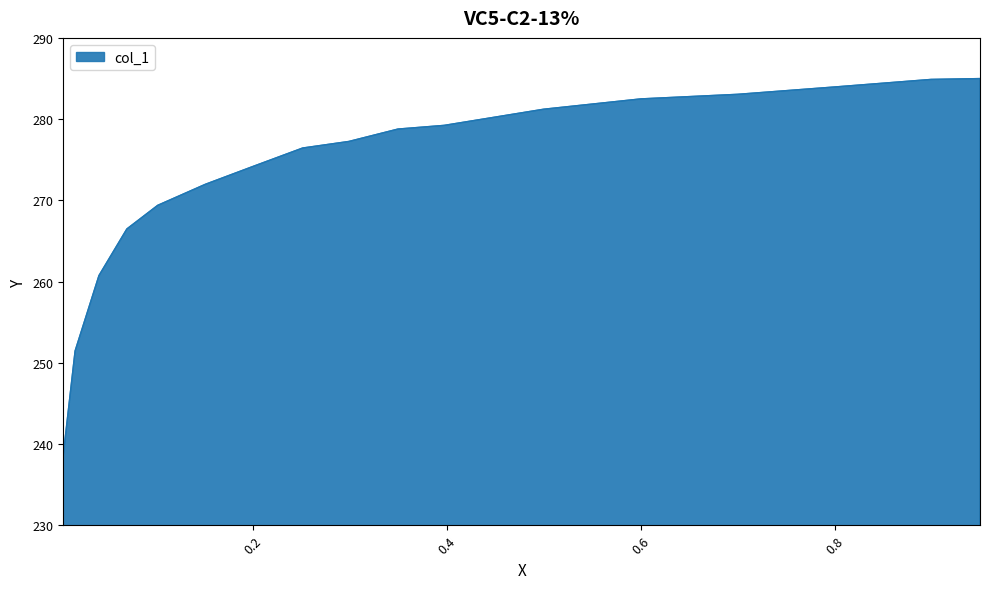

Approximately how many times larger is the value at 0.8018 compared to 0.2513?

1.0